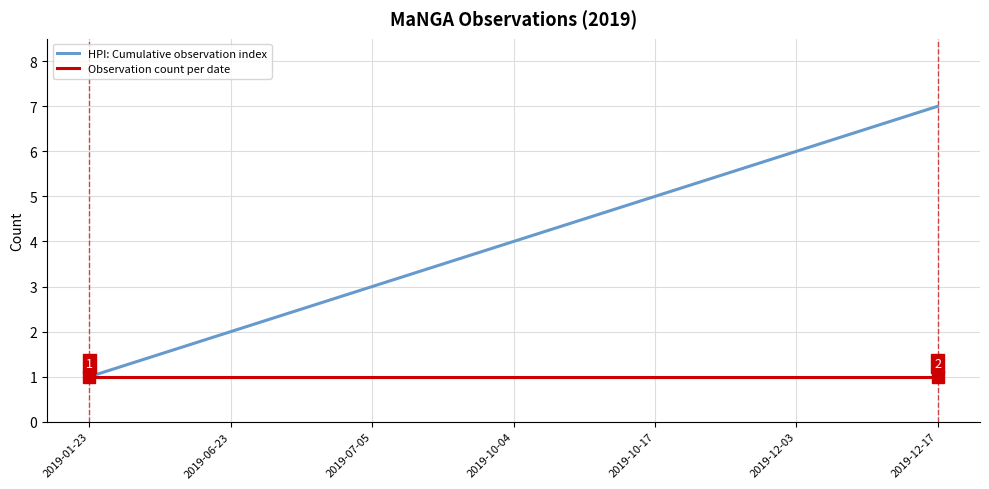

At which label does HPI: Cumulative observation index reach its minimum?

2019-01-23